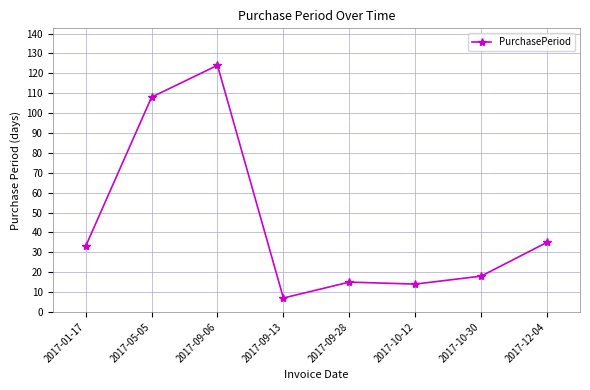

How many values are below 33?

4